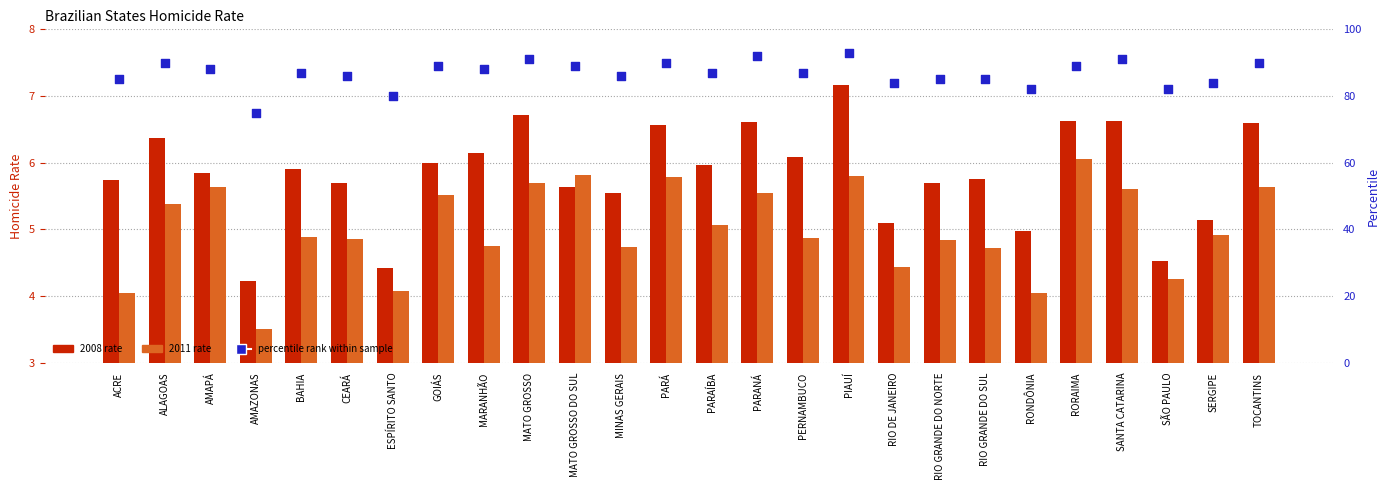

Which series has the widest spread of Y values?

percentile rank